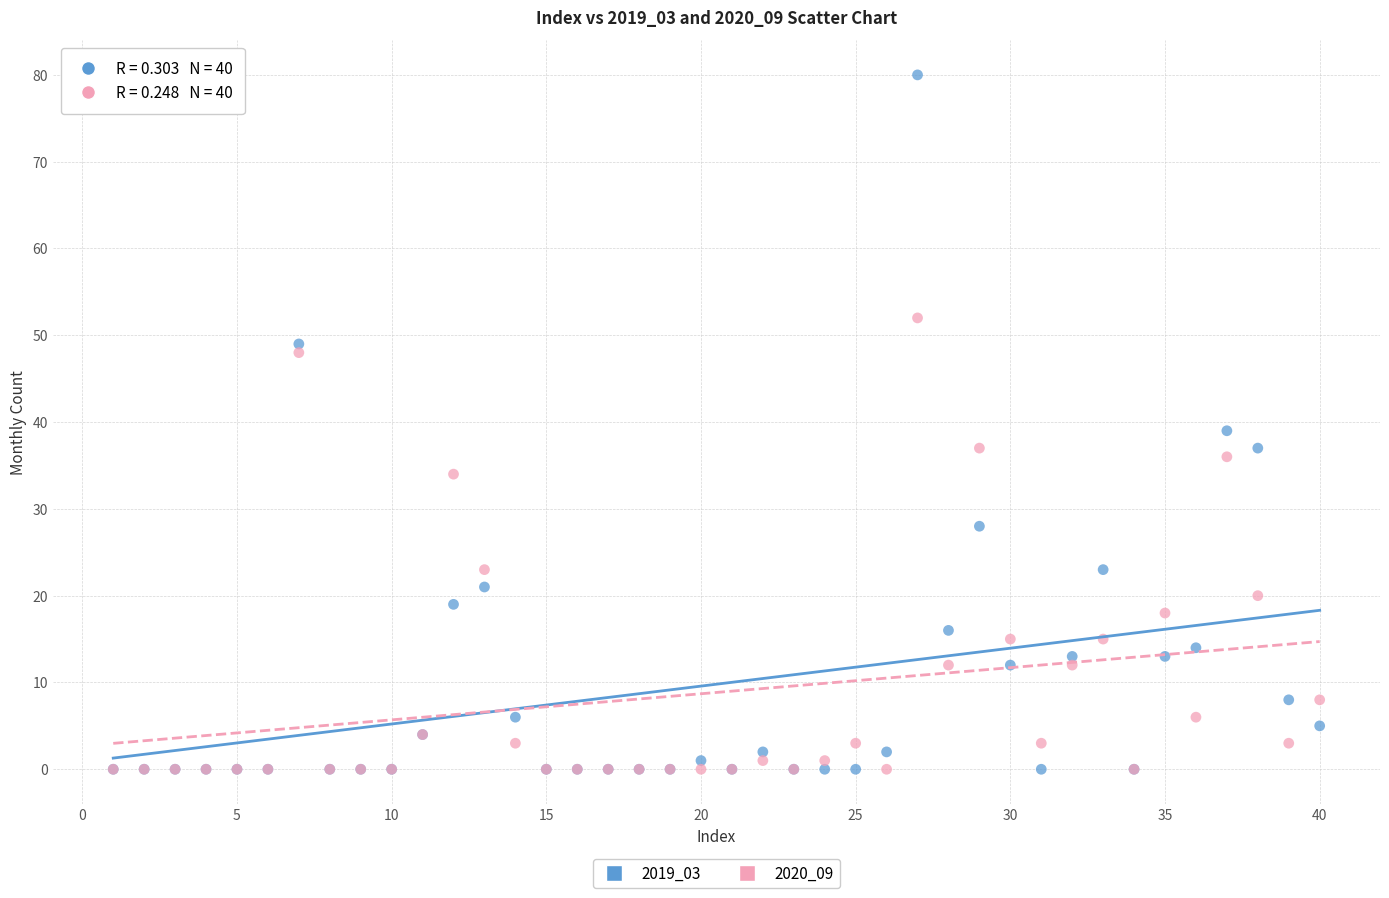

Which series contains the highest Y value?

2019_03